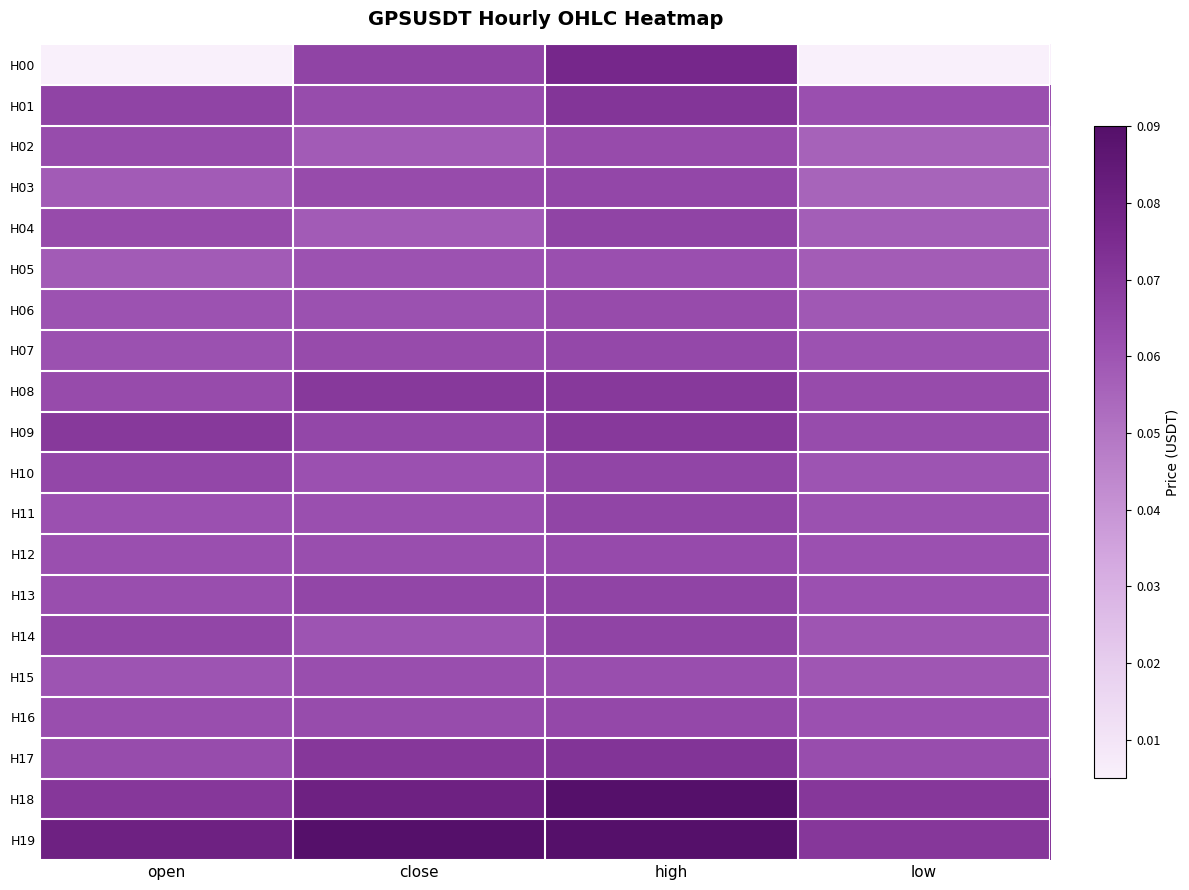

Which series has the largest range (max minus min)?

H00